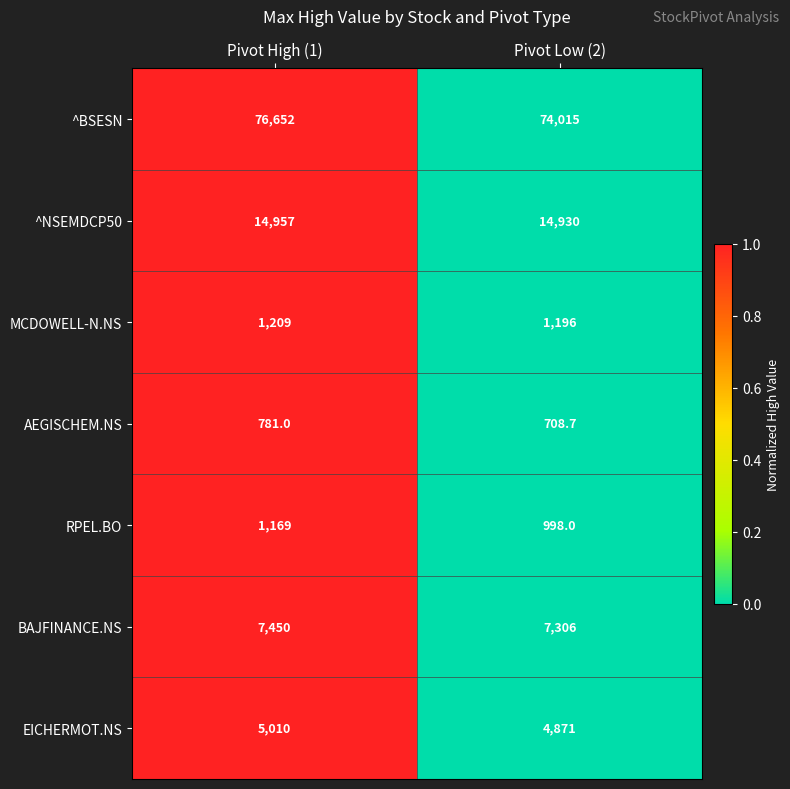

The value of ^BSESN at Pivot High (1) is 76652.0. True or false?

True